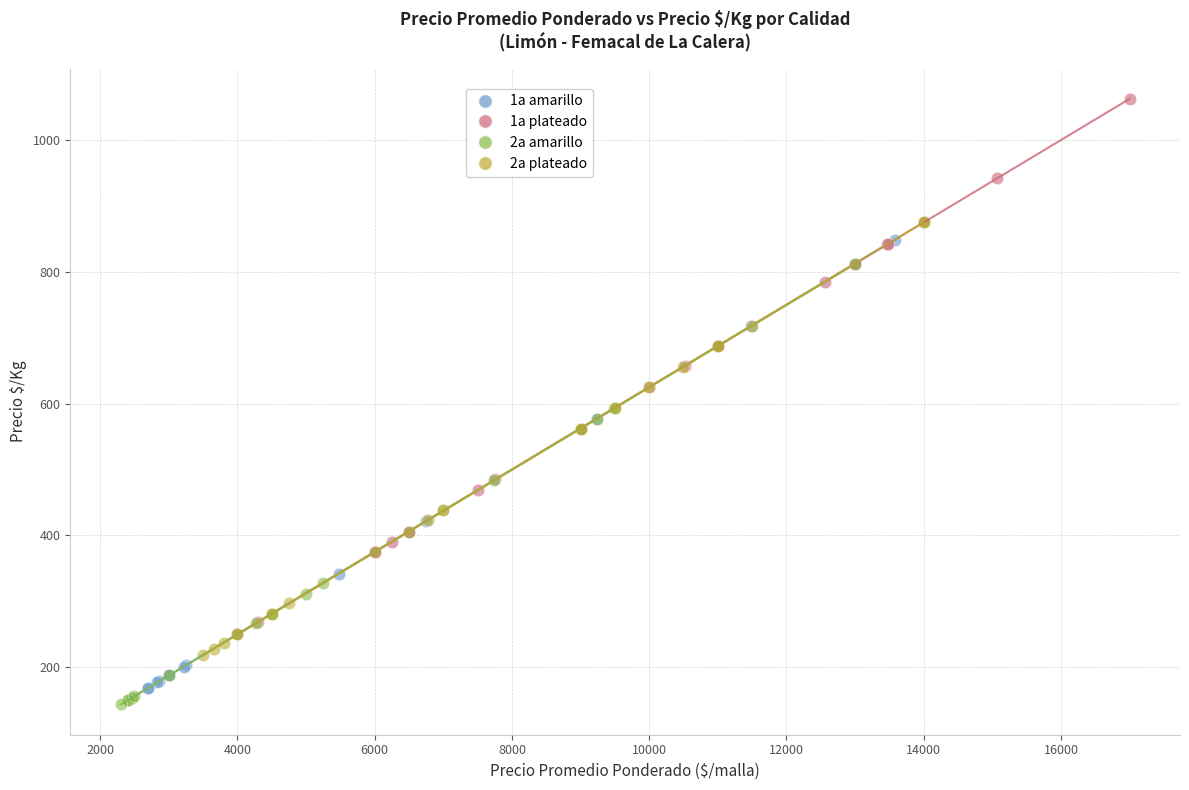

Which series contains the highest Y value?

1a plateado